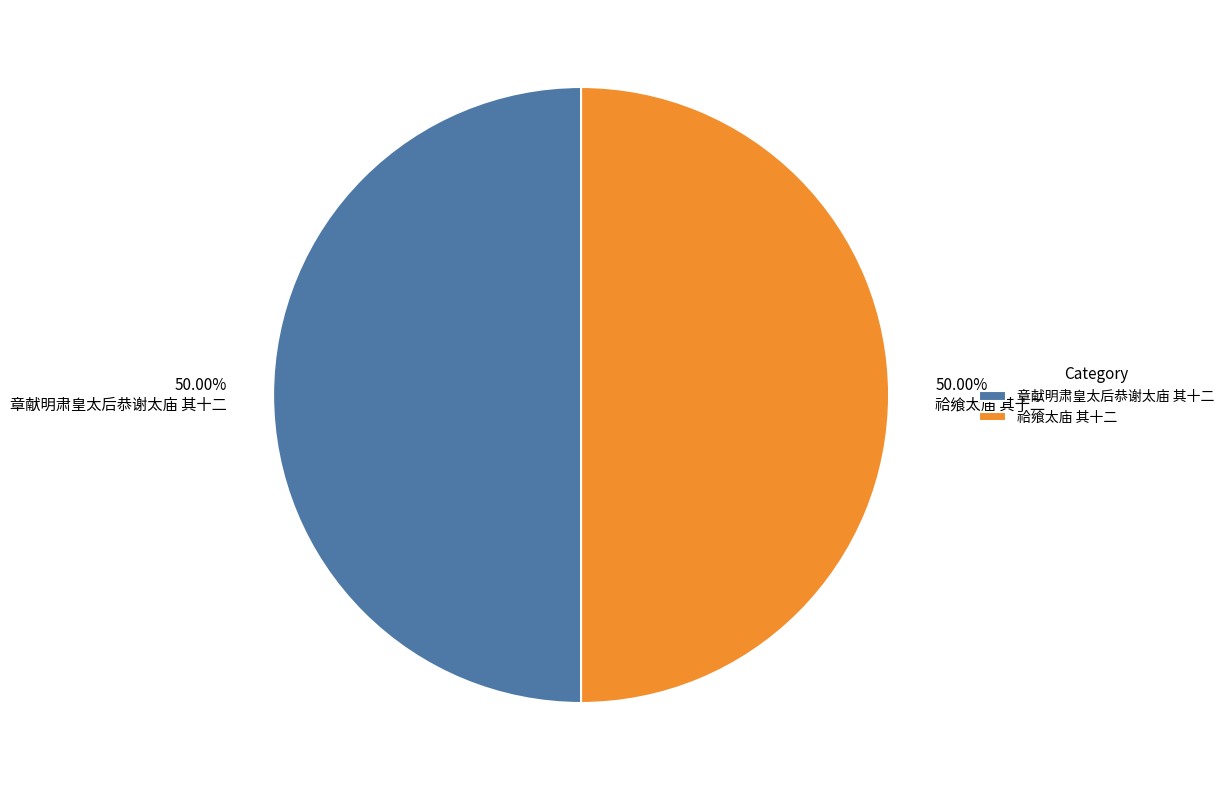

What percentage is the 章献明肃皇太后恭谢太庙 其十二 slice, to the nearest percent?

50%